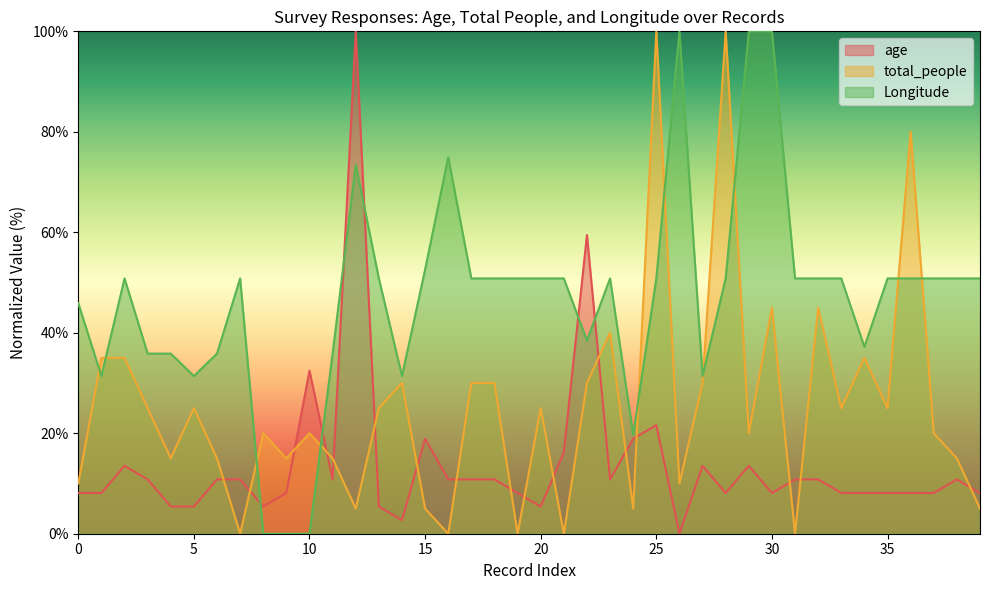

Reading left to right, what are all the values shown in this chart?

age: 8.1	8.1	13.5	10.8	5.4	5.4	10.8	10.8	5.4	8.1	32.4	10.8	100.0	5.4	2.7	18.9	10.8	10.8	10.8	8.1	5.4	16.2	59.5	10.8	18.9	21.6	0.0	13.5	8.1	13.5	8.1	10.8	10.8	8.1	8.1	8.1	8.1	8.1	10.8	8.1
total_people: 10.0	35.0	35.0	25.0	15.0	25.0	15.0	0.0	20.0	15.0	20.0	15.0	5.0	25.0	30.0	5.0	0.0	30.0	30.0	0.0	25.0	0.0	30.0	40.0	5.0	100.0	10.0	30.0	100.0	20.0	45.0	0.0	45.0	25.0	35.0	25.0	80.0	20.0	15.0	5.0
Longitude: 45.9	31.4	50.8	35.9	35.9	31.4	35.9	50.8	0.0	0.0	0.0	35.9	73.5	50.8	31.4	52.6	74.9	50.8	50.8	50.8	50.8	50.8	38.5	50.8	19.7	50.8	100.0	31.4	50.8	100.0	100.0	50.8	50.8	50.8	37.2	50.8	50.8	50.8	50.8	50.8